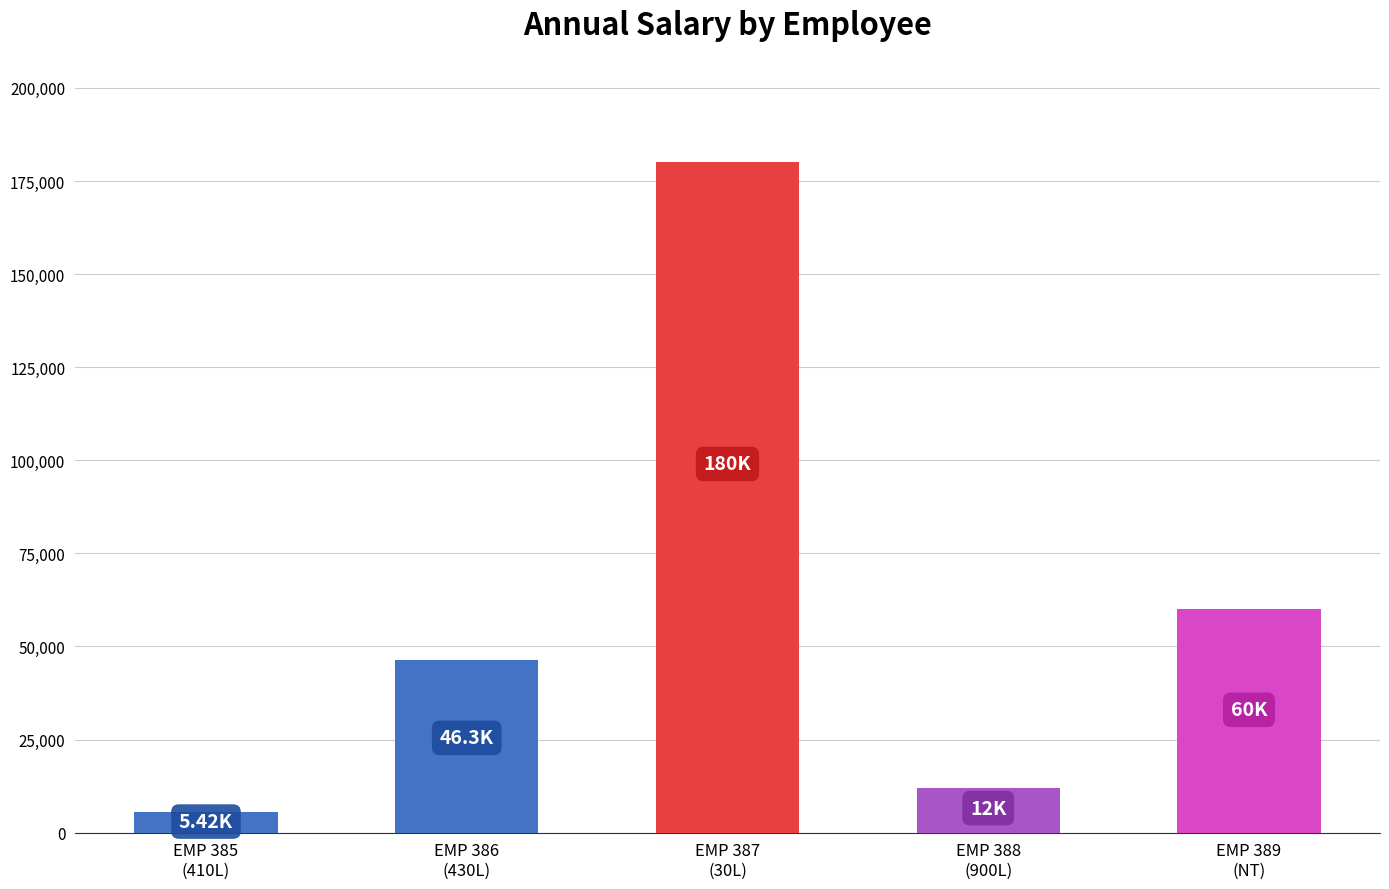

Which label corresponds to the largest value in the chart?

EMP 387
(30L)